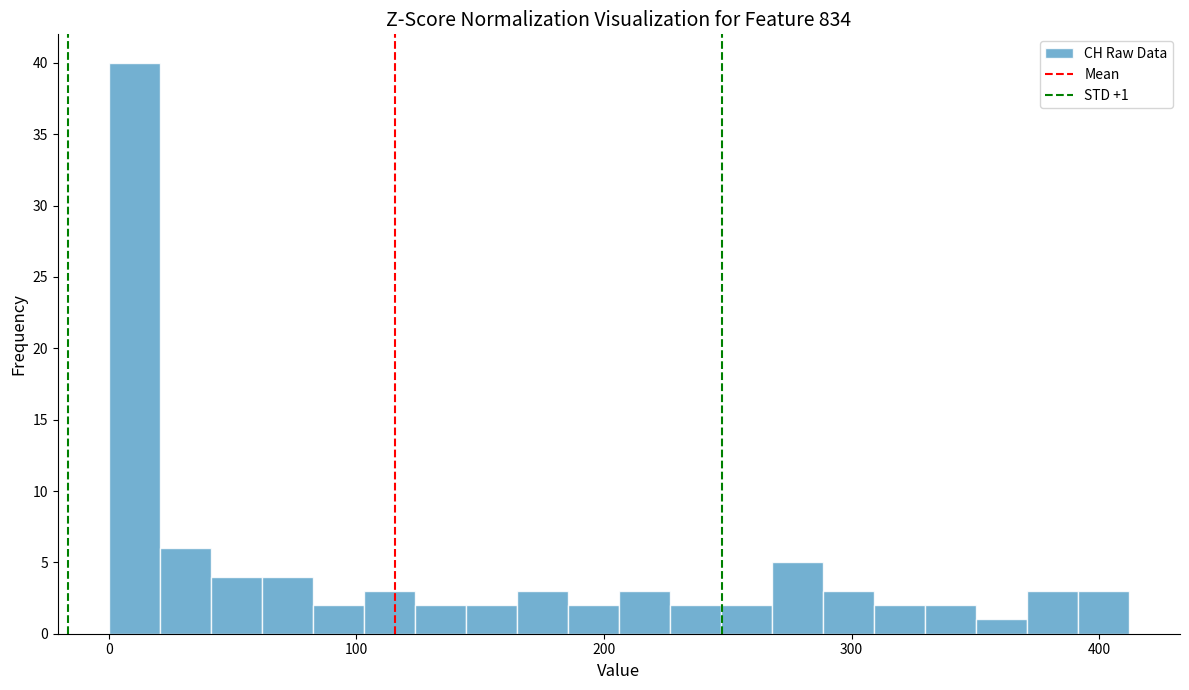

Around what value on the x-axis is the tallest bar? Give the approximate position of its centre, as read against the axis.

10